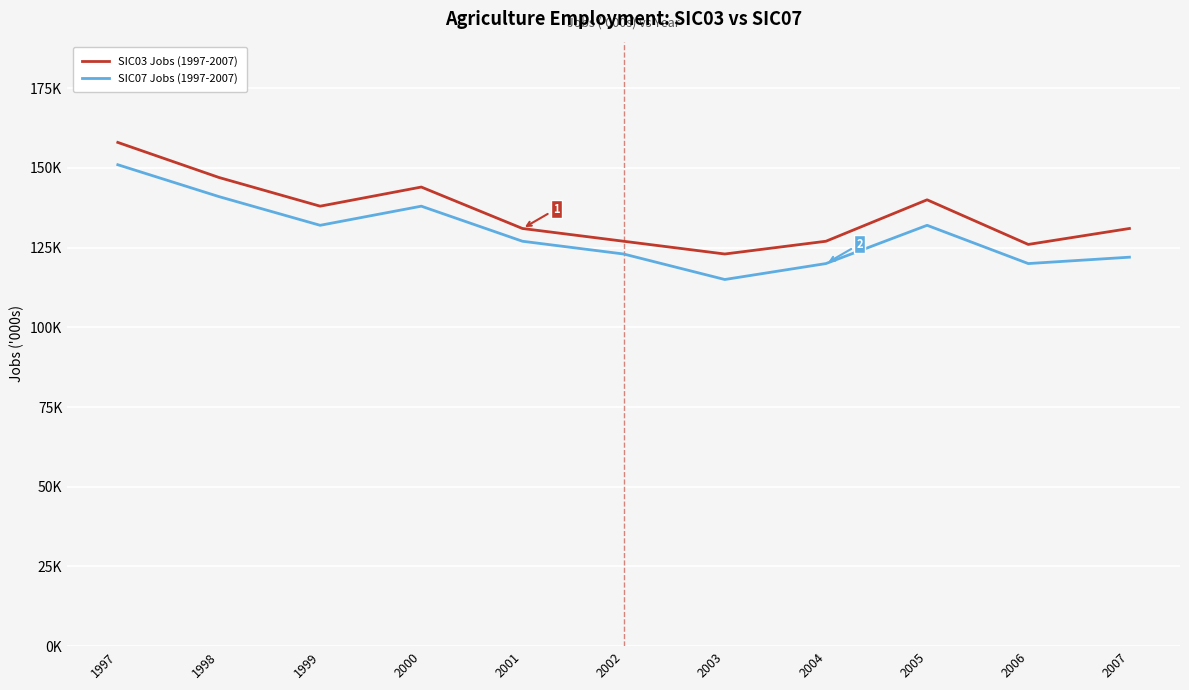

Is the value of SIC07 Jobs (1997-2007) at 2005 greater than the value of SIC03 Jobs (1997-2007) at 2005?

No